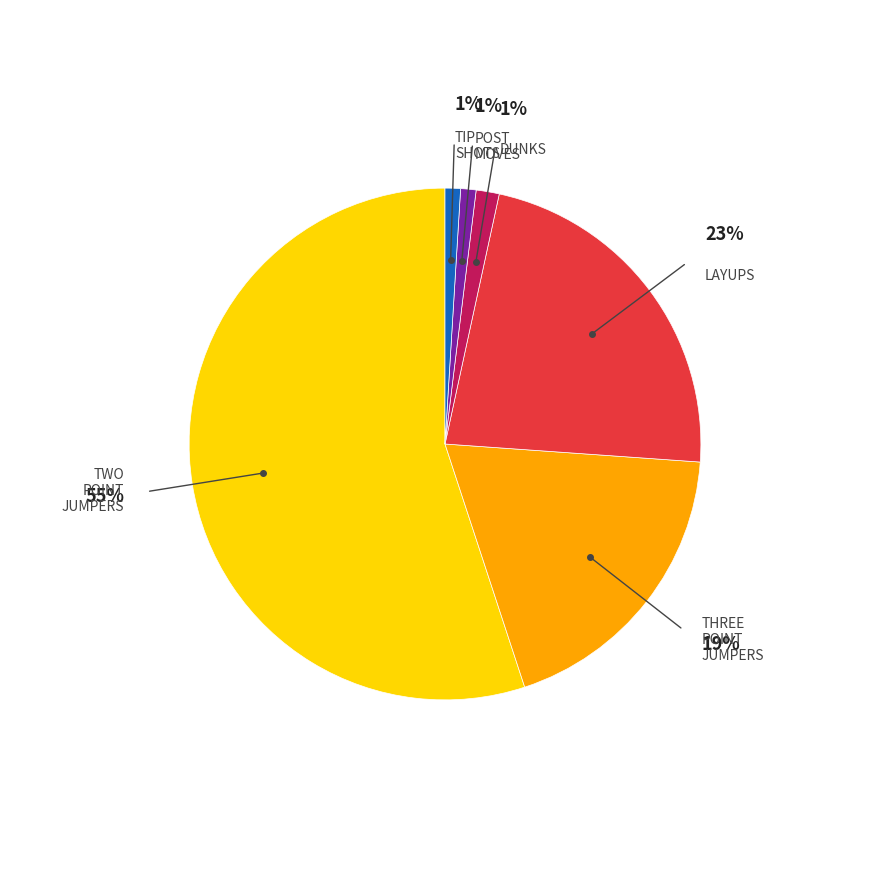

Is there a majority slice in this chart?

Yes